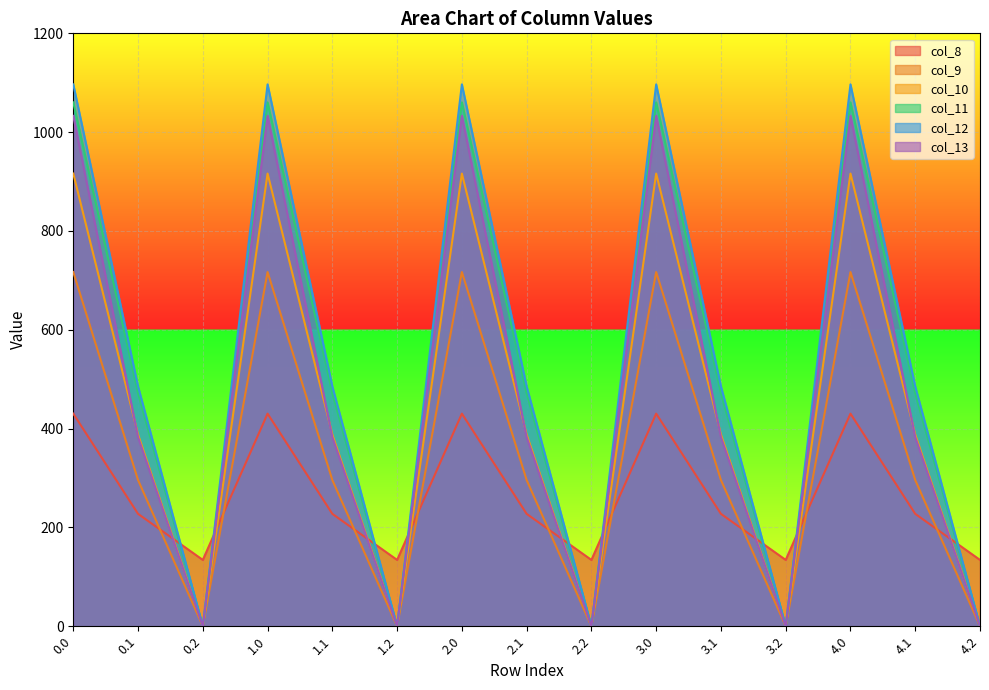

Does the chart display data point markers on the line(s)?

No